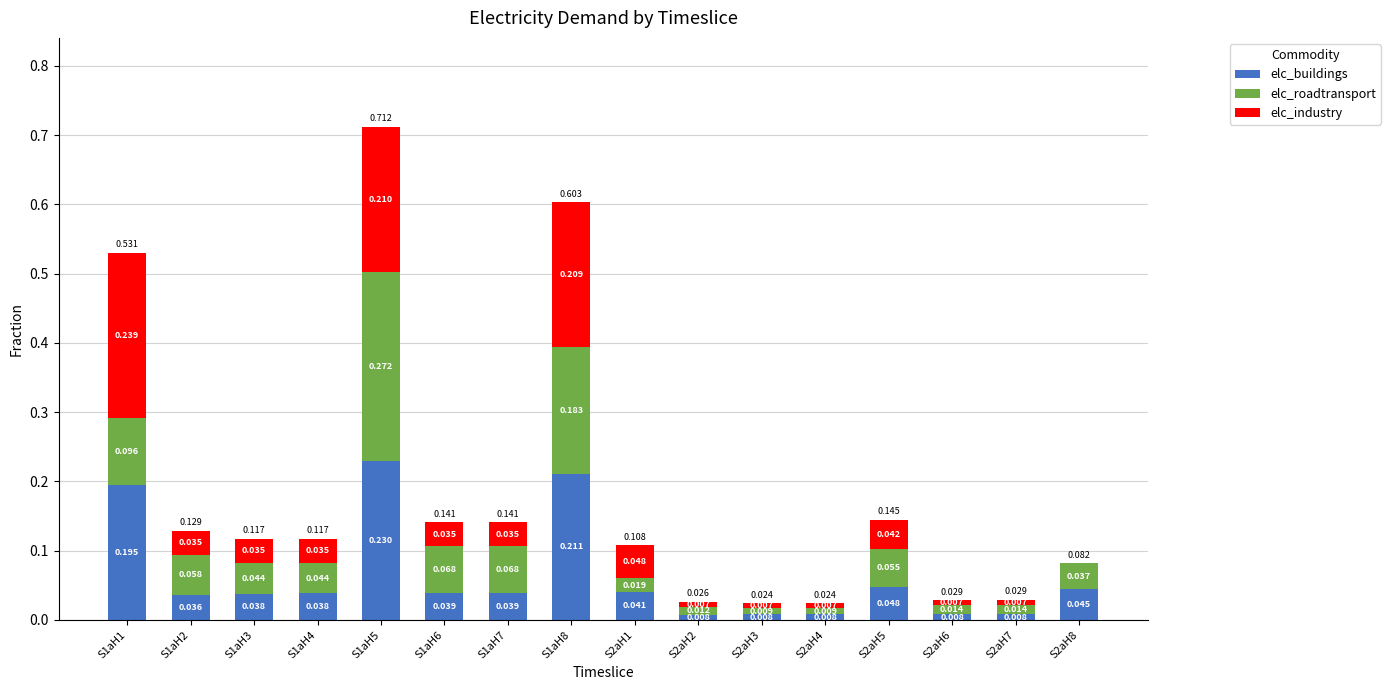

List the series in order of their peak value, highest first.

elc_roadtransport, elc_industry, elc_buildings